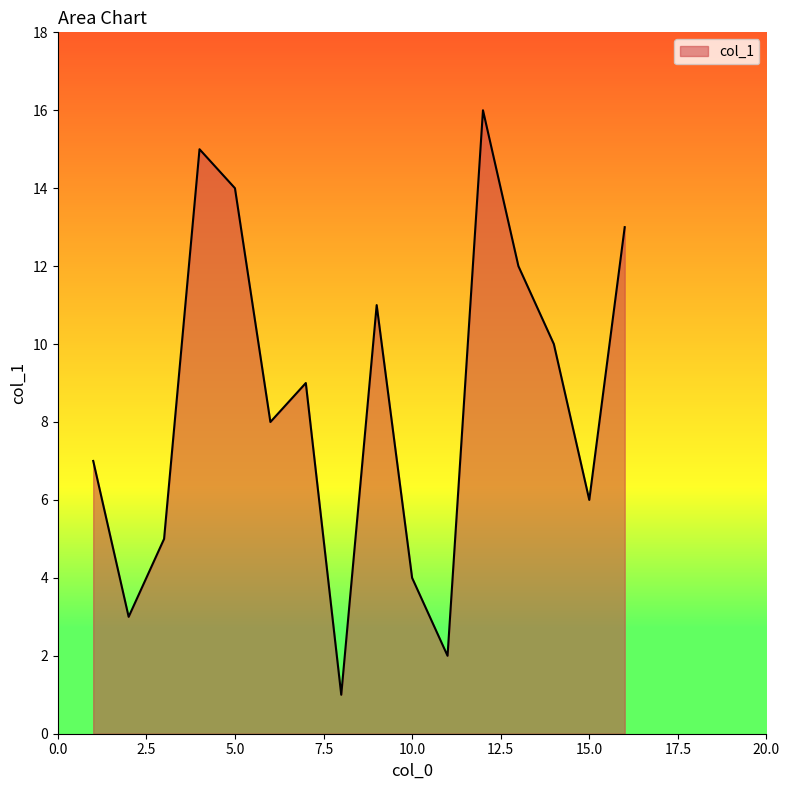

What is the maximum value shown in the chart?

16